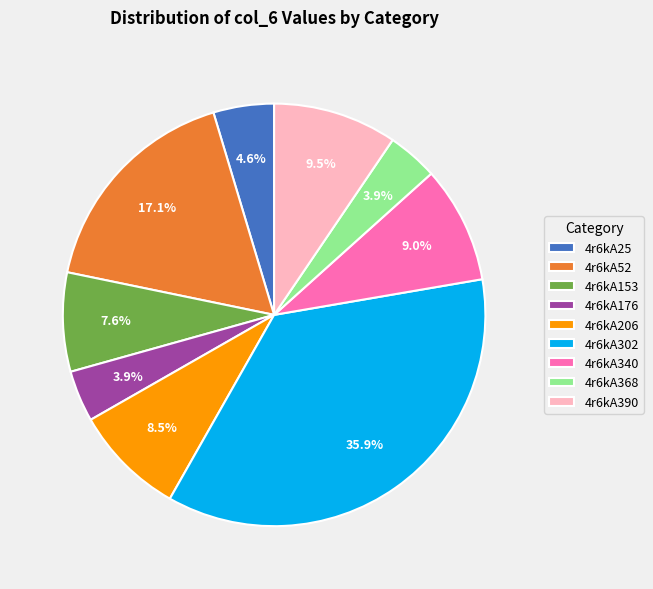

To the nearest percent, what is the difference between the largest and smallest slice percentages?

32%